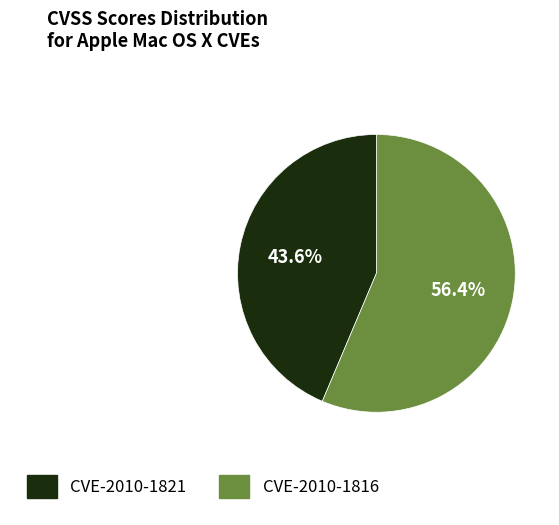

To the nearest percent, what is the difference between the CVE-2010-1816 and CVE-2010-1821 slice percentages?

13%